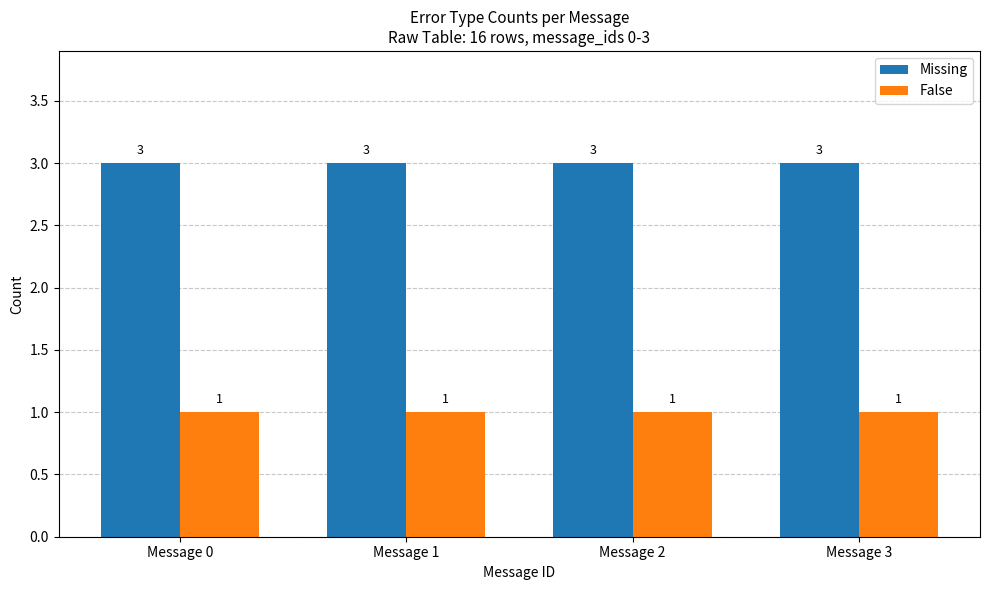

Does the chart contain any negative values?

No